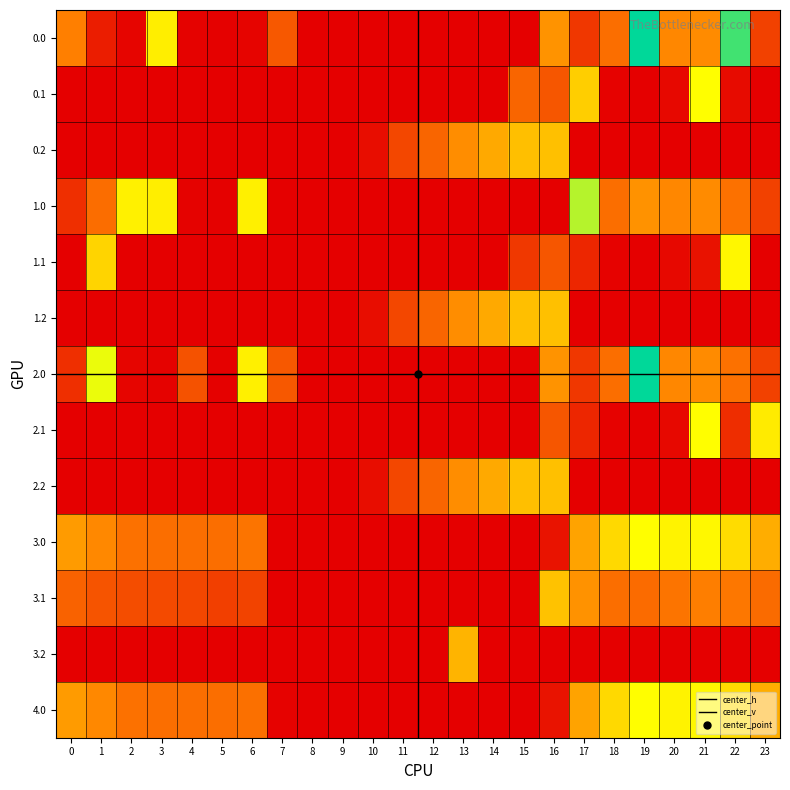

Where is 2.1 nearest to the value 216?

16